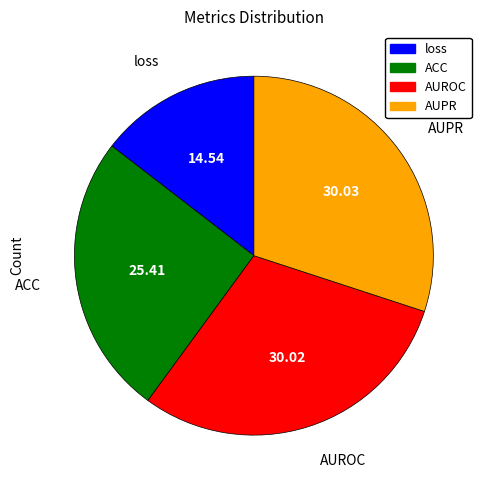

Is there a majority slice in this chart?

No